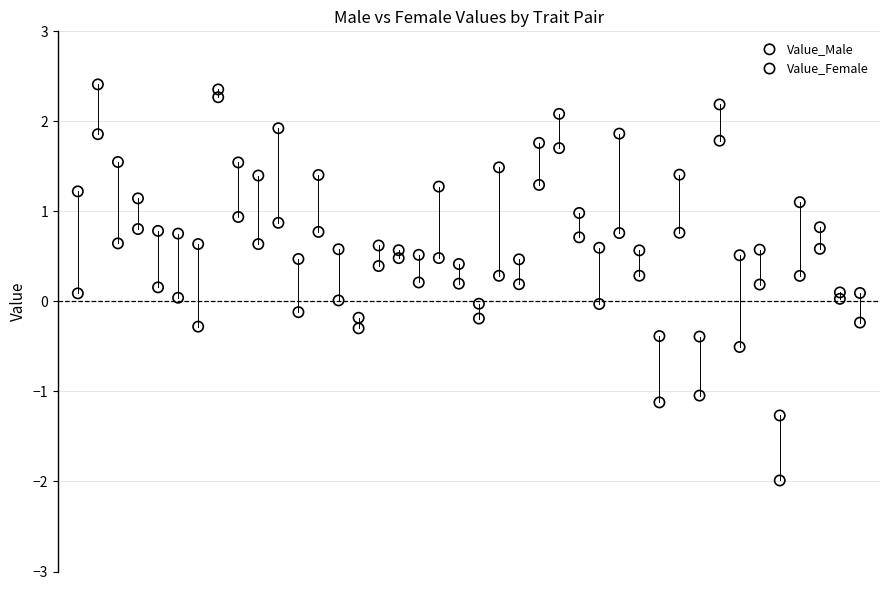

Across all data points, what is the range of Y values (max minus min)?

4.4